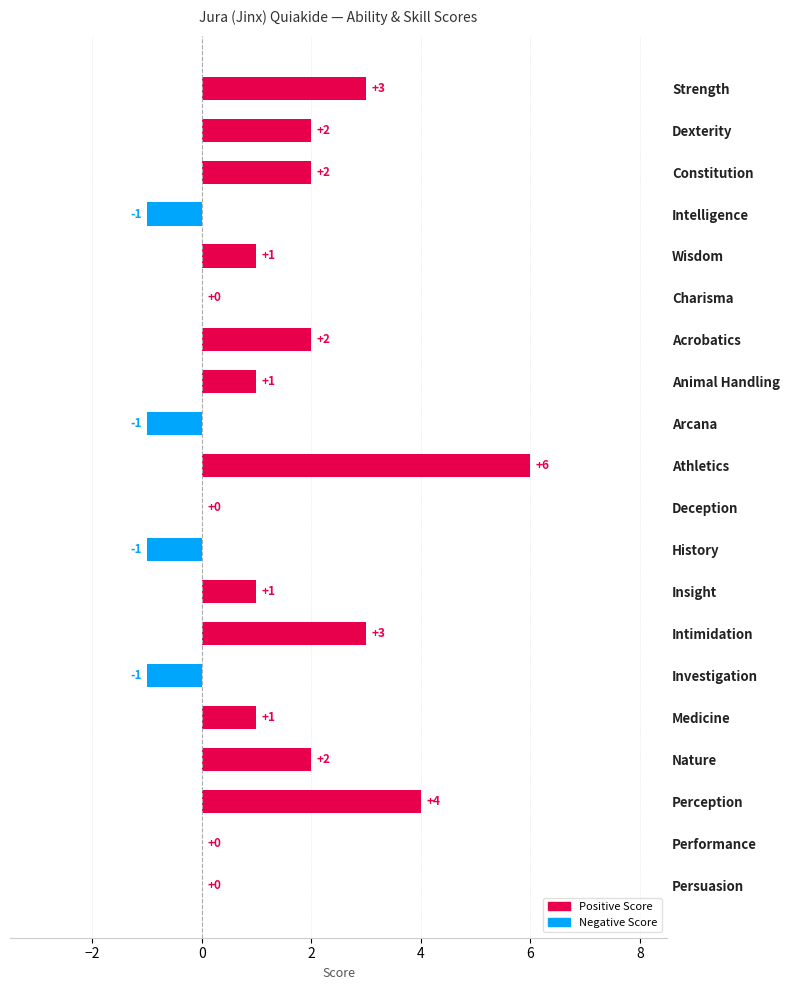

What is the average value?

1